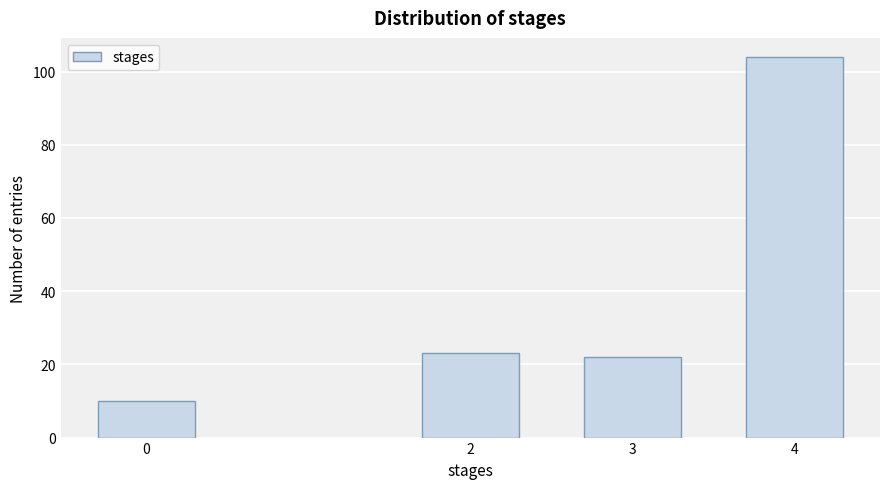

Reading right to left, what are all the values shown in this chart?

4=104	3=22	2=23	0=10